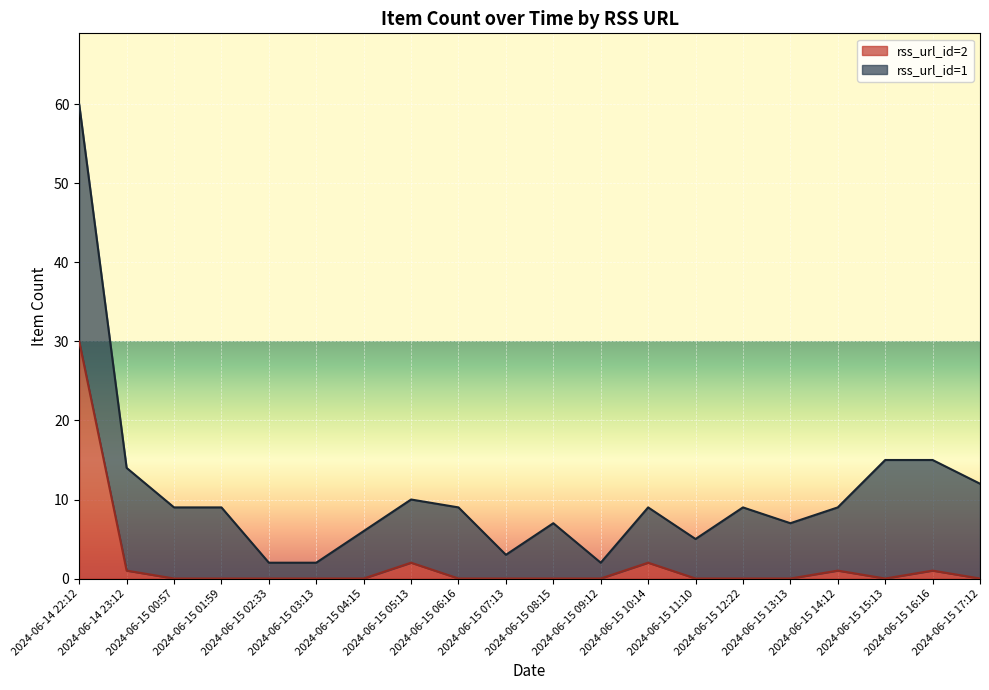

Where is the first local maximum?

2024-06-15 05:13